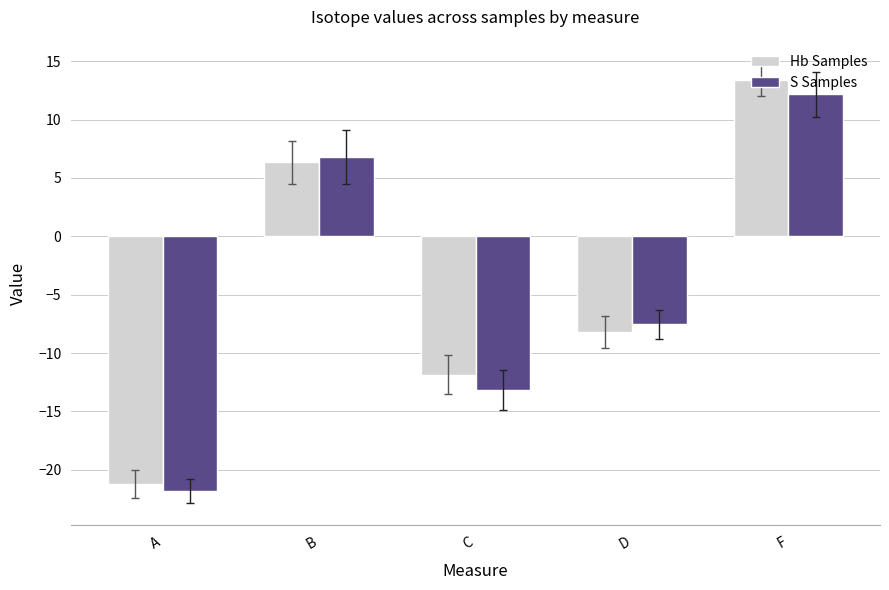

What is the spread (max minus min) of values at A?

0.6